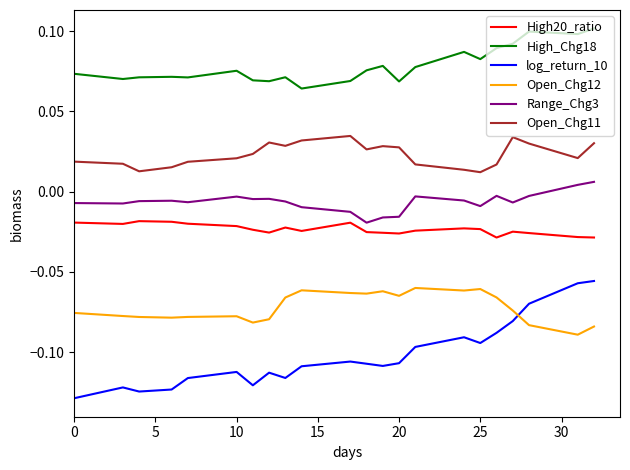

True or false: High_Chg18 and High20_ratio cross at least once.

False